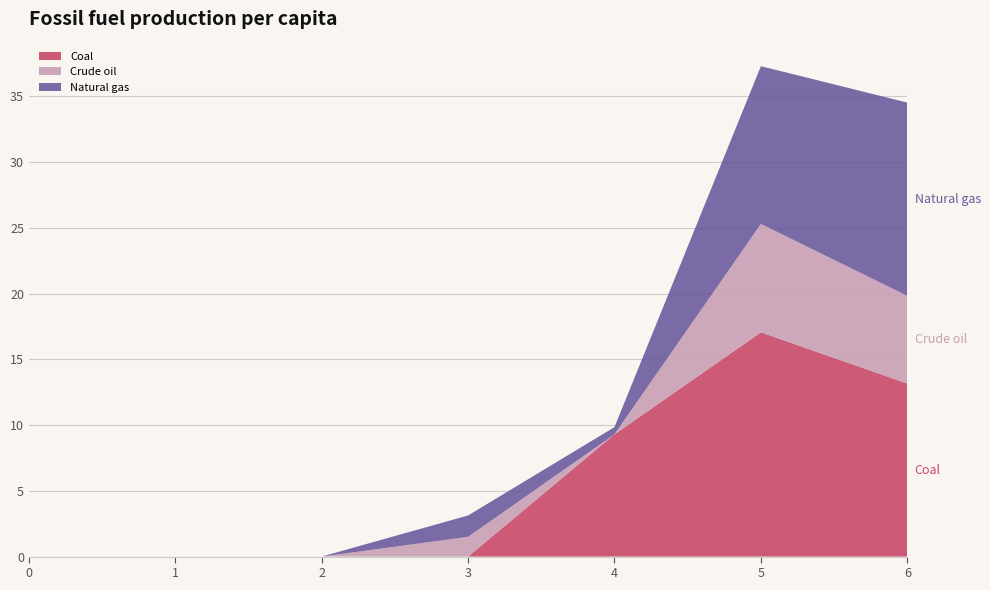

Reading left to right, extract all data points from this chart.

Coal: 0=0.0	1=0.0	2=0.0	3=0.0	4=9.3	5=17.1	6=13.2
Crude oil: 0=0.0	1=0.0	2=0.0	3=1.5	4=0.0	5=8.2	6=6.7
Natural gas: 0=0.0	1=0.0	2=0.0	3=1.6	4=0.5	5=12.0	6=14.7